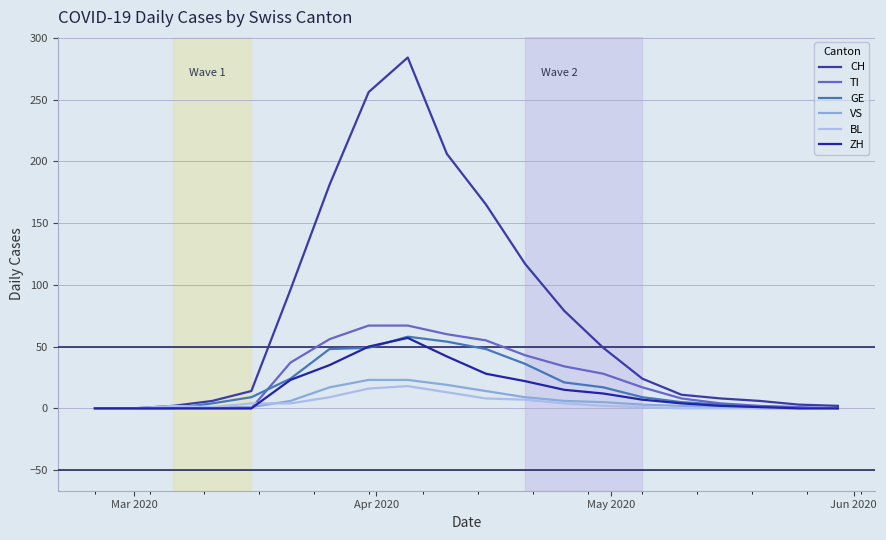

What is the value of the ZH point at the 13th from the left?

15